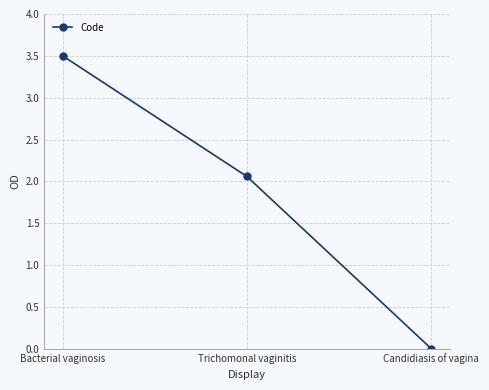

What position from the right is Bacterial vaginosis?

3